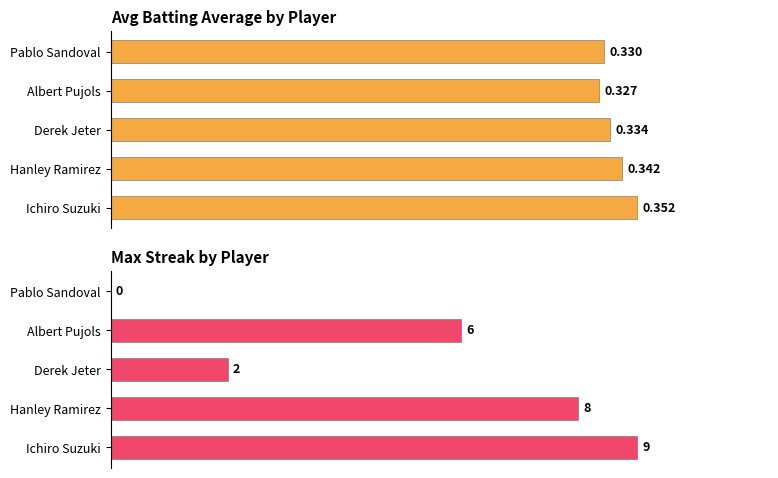

Which series changed the most between Derek Jeter and Albert Pujols?

Max Streak